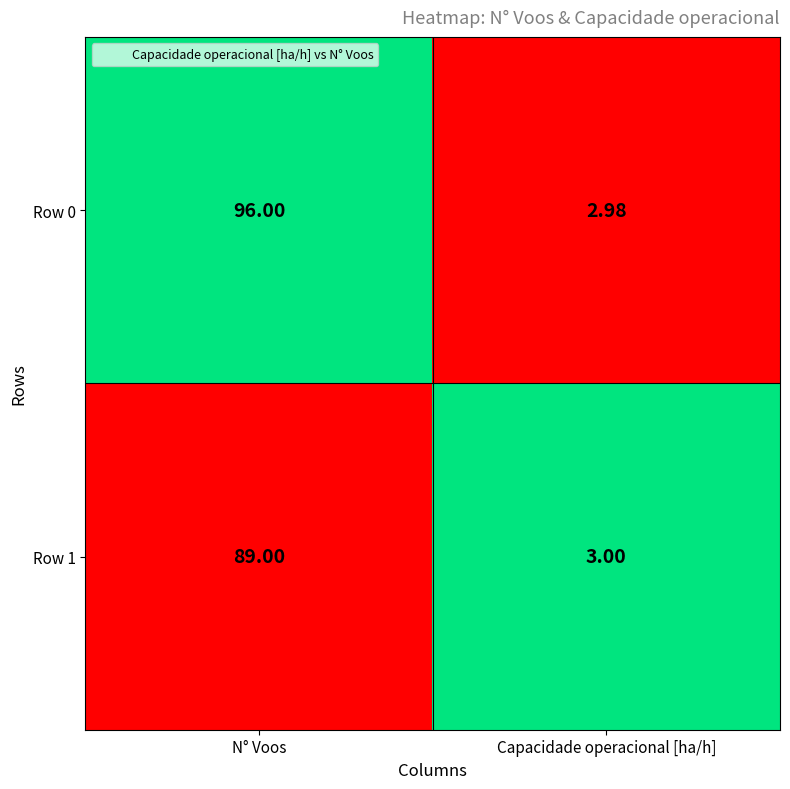

Count the number of data series in this chart.

2